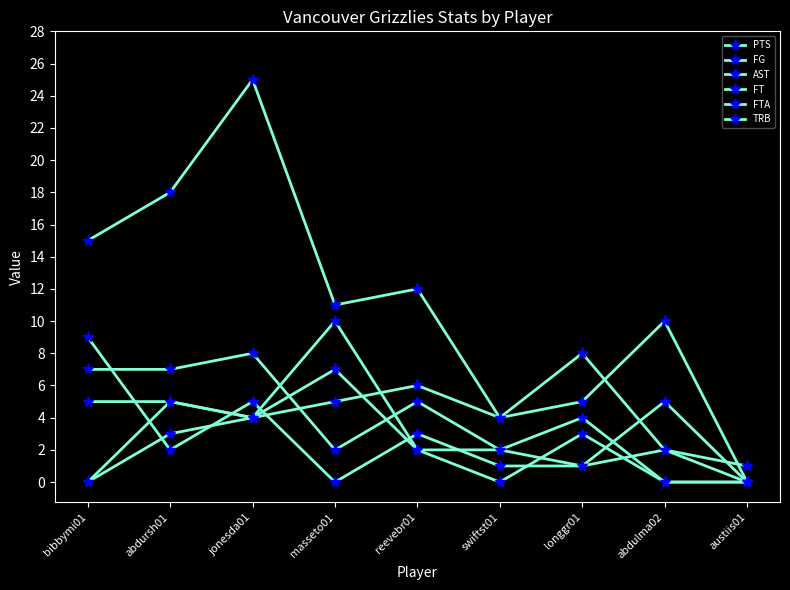

Reading left to right, extract all data points from this chart.

PTS: 15	18	25	11	12	4	5	10	0
FG: 7	7	8	2	5	2	1	5	0
AST: 9	2	5	0	3	1	1	2	0
FT: 0	3	4	7	2	0	3	0	0
FTA: 0	5	4	10	2	2	4	0	0
TRB: 5	5	4	5	6	4	8	2	1